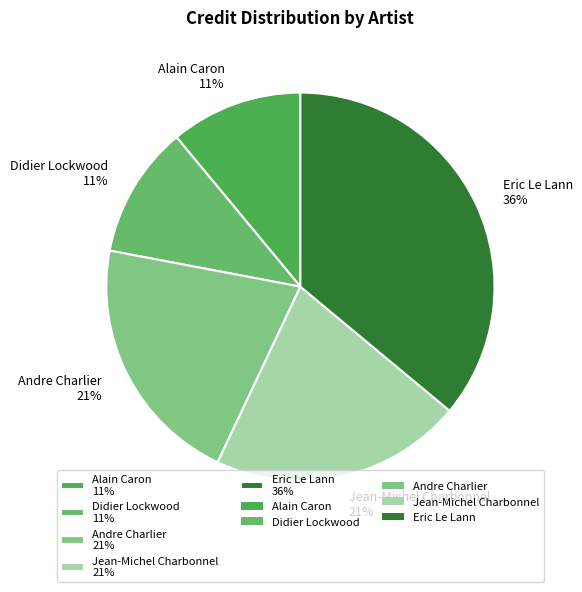

Which category has the biggest portion of the pie?

Eric Le Lann 36%